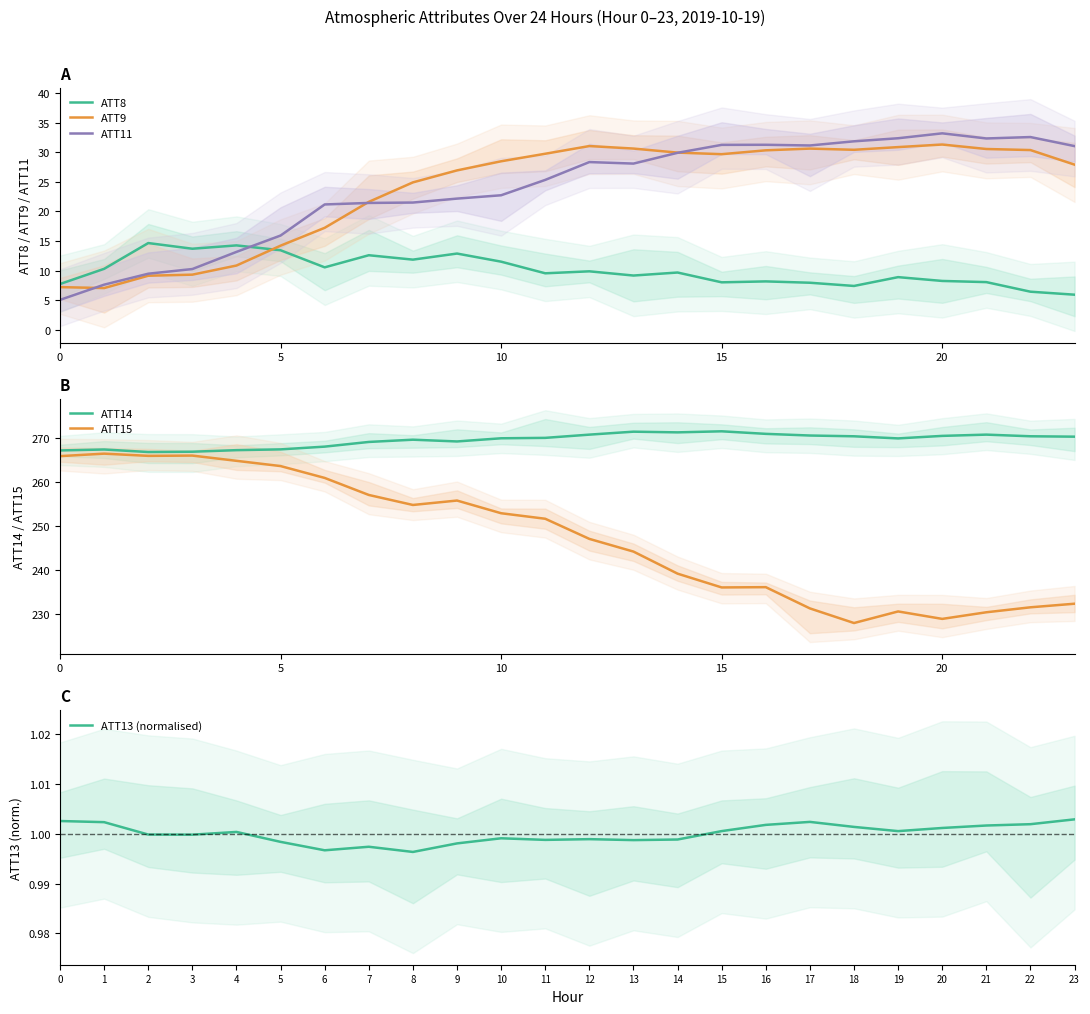

The value of ATT9 at 8 is 34.9. True or false?

False